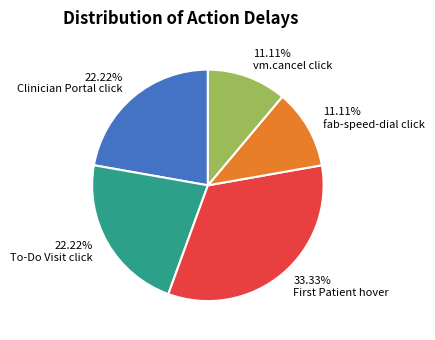

To the nearest percent, what is the average slice percentage?

20%